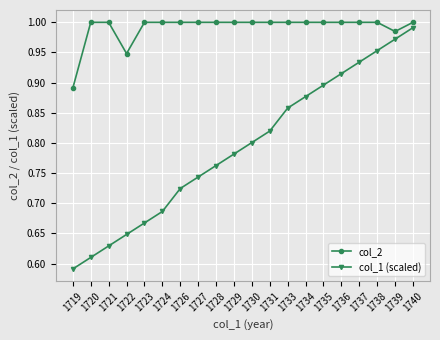

What is the difference between the col_1 (scaled) values at 1738 and 1727?

0.2